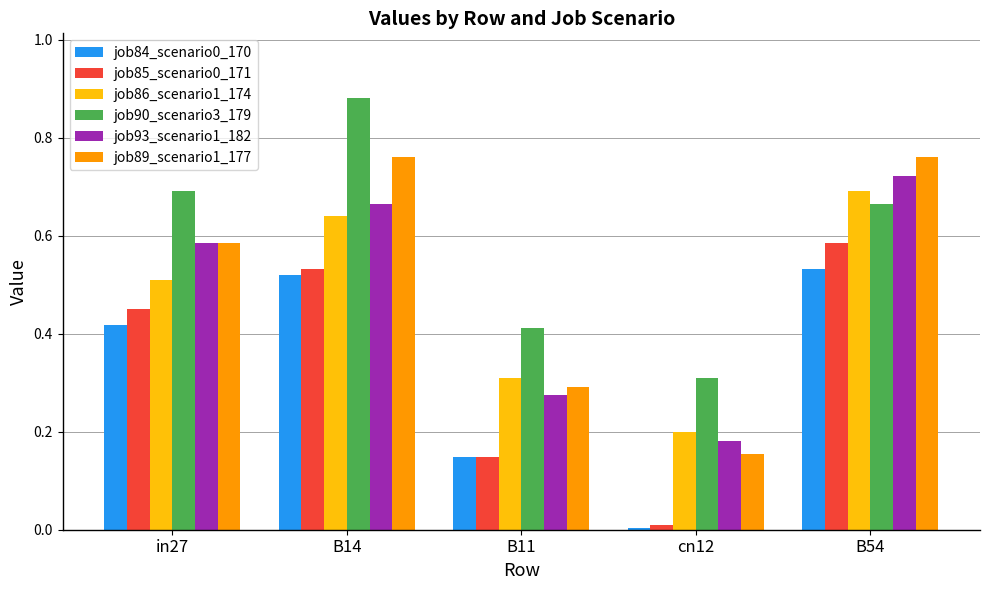

What is the sum of all job93_scenario1_182 values?

2.4